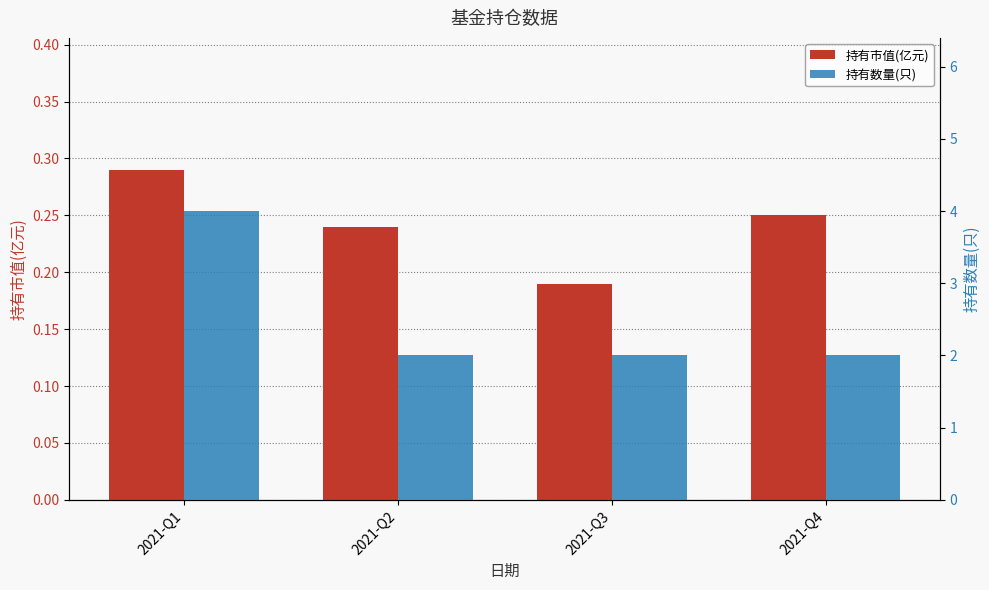

Is the value of 持有数量(只) at 2021-Q2 greater than the value of 持有市值(亿元) at 2021-Q3?

Yes